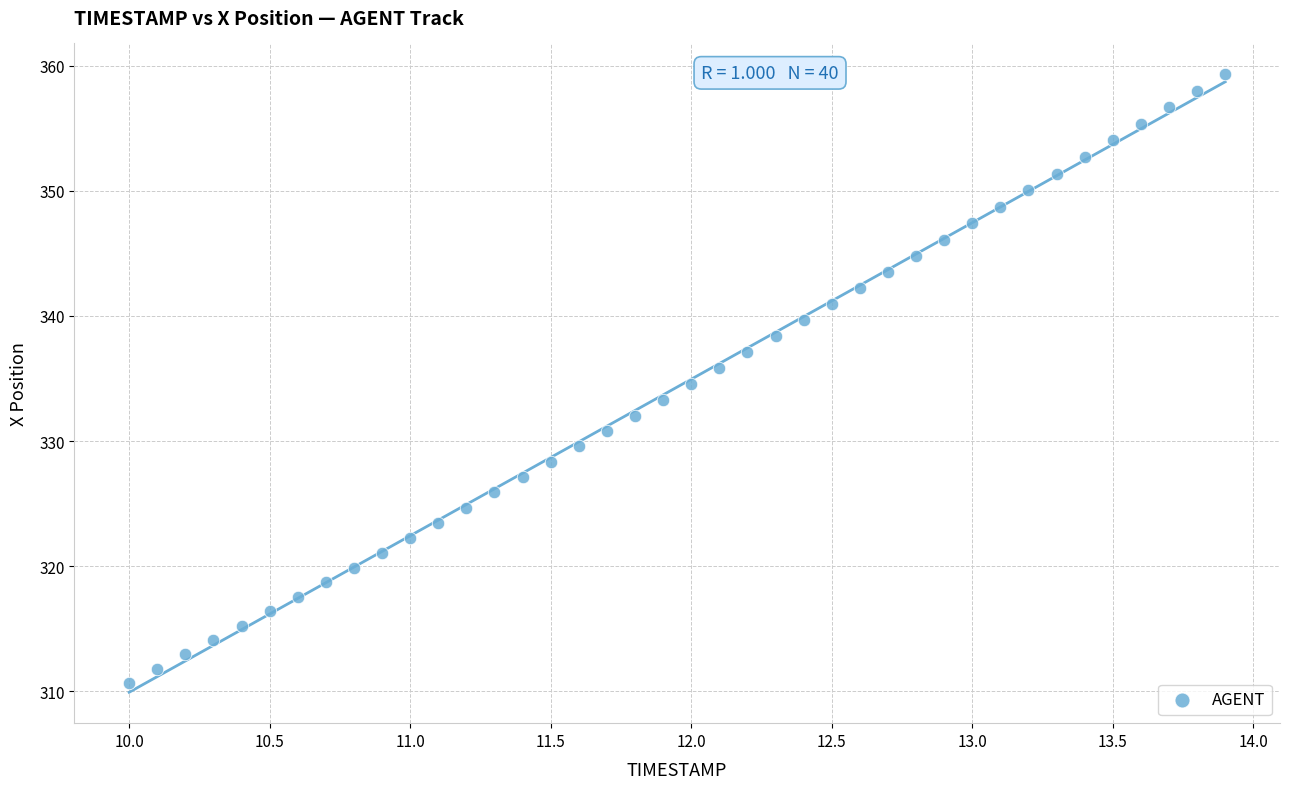

What is the range of Y values (max minus min)?

48.6